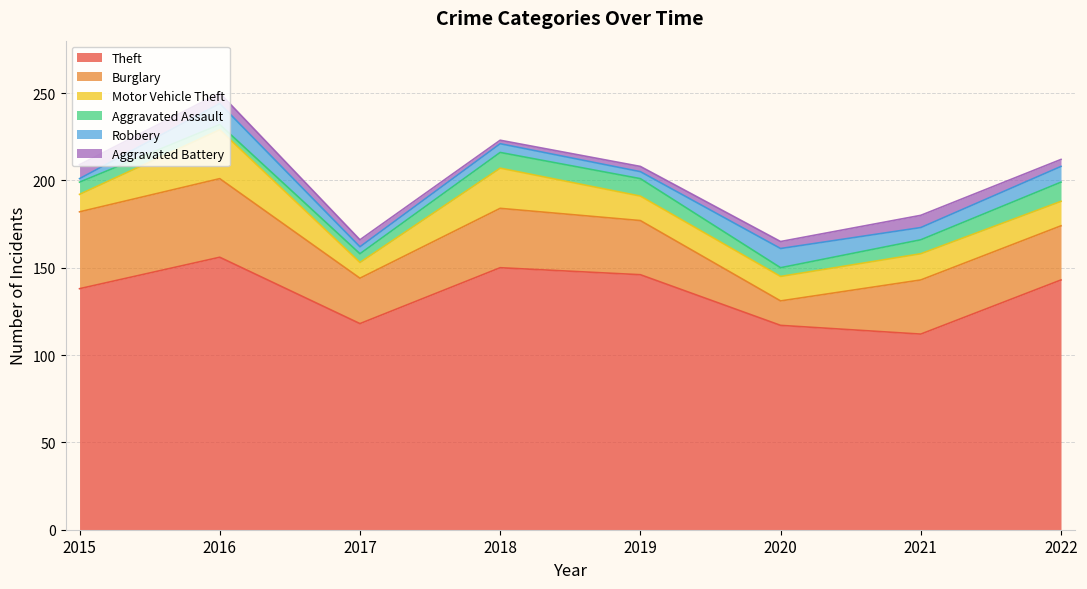

What is the difference between the maximum and minimum values in the Robbery series?

10